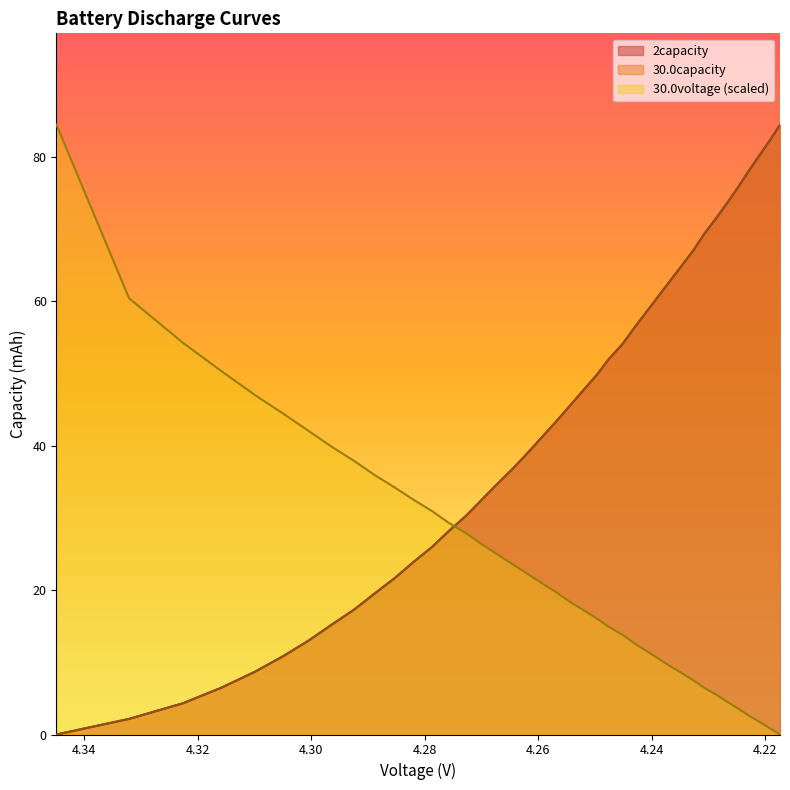

Reading left to right, what are all the values shown in this chart?

2capacity: 0.0	2.2	4.3	6.5	8.7	10.8	13.0	15.2	17.3	19.5	21.7	23.8	26.0	28.2	30.3	32.5	34.7	36.8	39.0	41.2	43.3	45.5	47.7	49.8	52.0	54.2	56.3	58.5	60.6	62.8	65.0	67.1	69.3	71.5	73.6	75.8	78.0	80.1	82.3	84.5
30.0capacity: 0.0	2.2	4.3	6.5	8.7	10.8	13.0	15.2	17.3	19.5	21.7	23.8	26.0	28.2	30.3	32.5	34.7	36.8	39.0	41.2	43.3	45.5	47.7	49.8	52.0	54.2	56.3	58.5	60.7	62.8	65.0	67.1	69.3	71.5	73.6	75.8	78.0	80.1	82.3	84.5
30.0voltage: 84.5	60.4	54.3	50.3	47.1	44.5	42.1	39.9	37.9	36.0	34.2	32.6	30.9	29.3	27.9	26.4	25.0	23.6	22.3	21.0	19.7	18.4	17.3	16.1	14.9	13.8	12.7	11.6	10.5	9.5	8.5	7.5	6.5	5.5	4.5	3.6	2.7	1.8	0.9	0.0